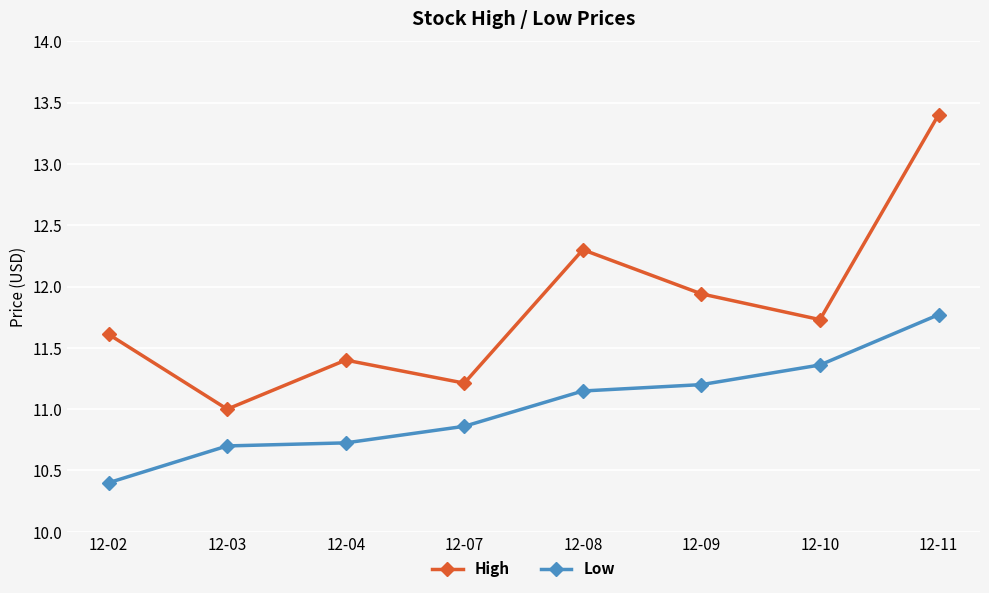

What is the greatest value displayed?

13.4